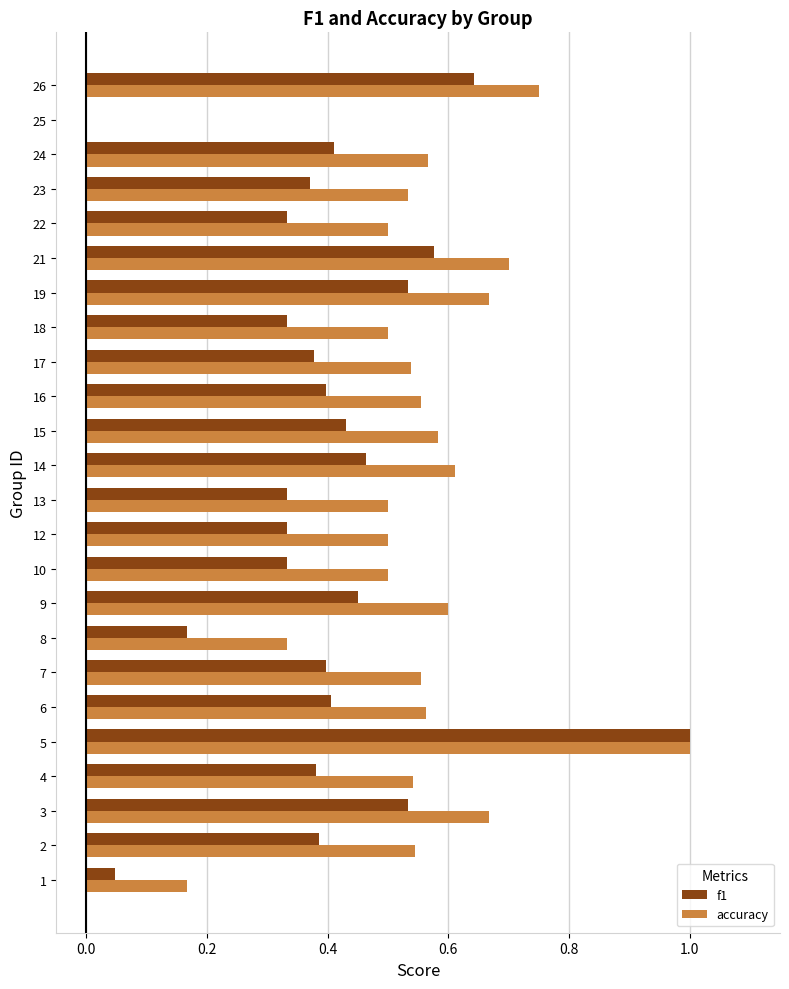

True or false: accuracy has a value of 0.1 at 18.

False